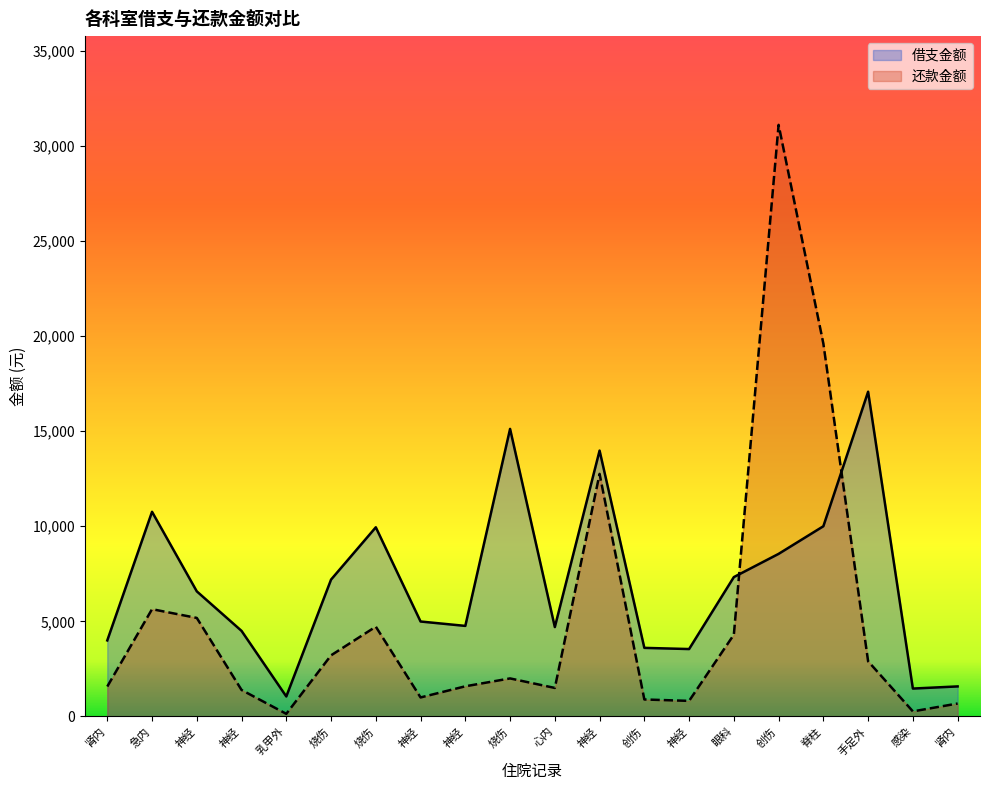

What is the value of the 借支金额 point at the 9th from the left?

4760.4